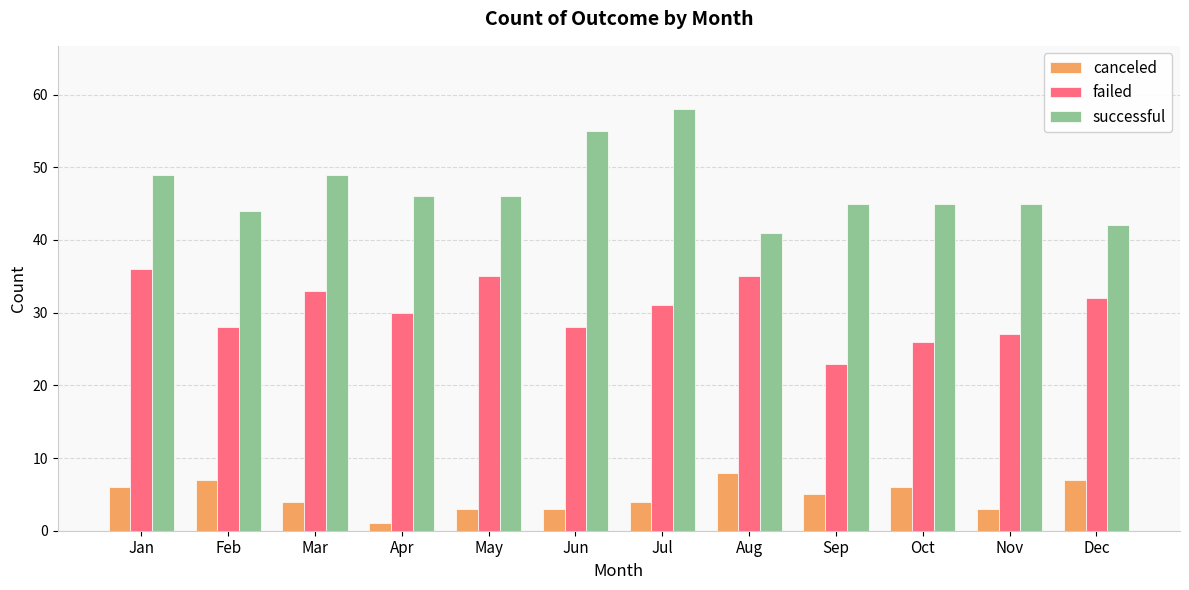

Which series changed the most between Jan and Nov?

failed